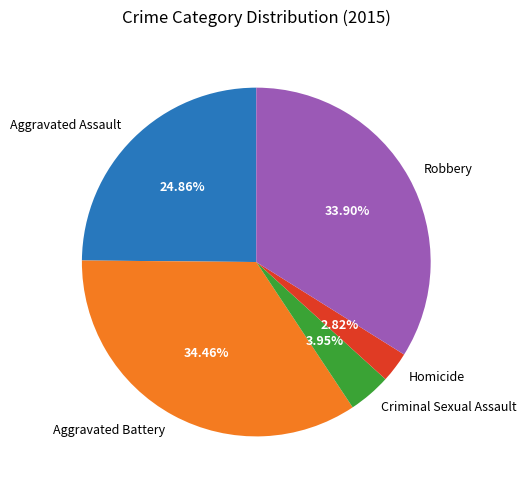

Does any single category account for the majority?

No